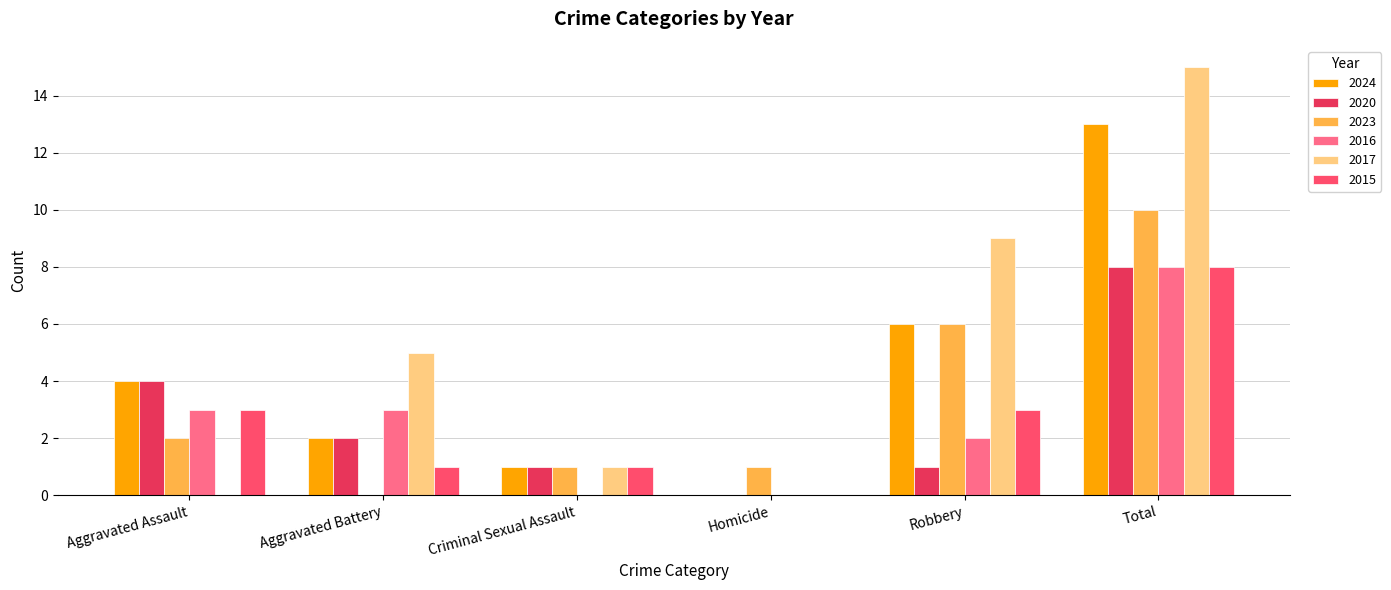

At how many categories does at least one series exceed 12?

1